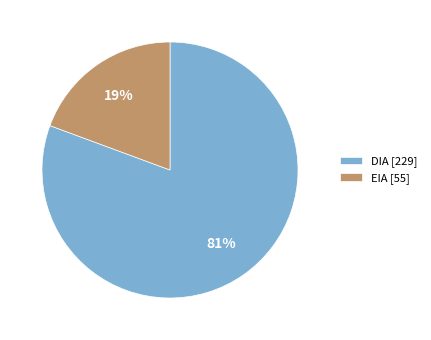

To the nearest percent, what percentage of the pie is EIA?

19%